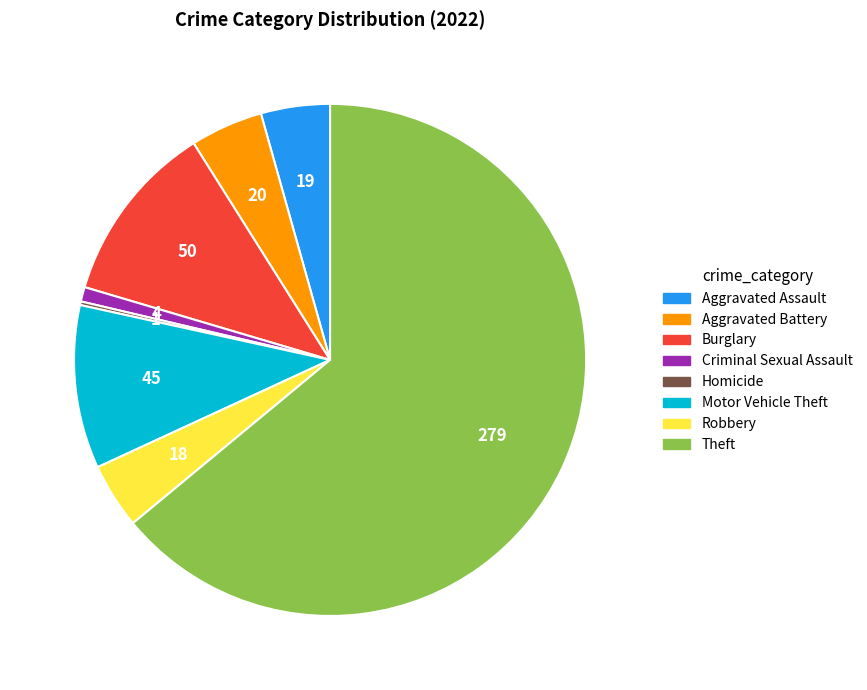

Is there a majority slice in this chart?

Yes